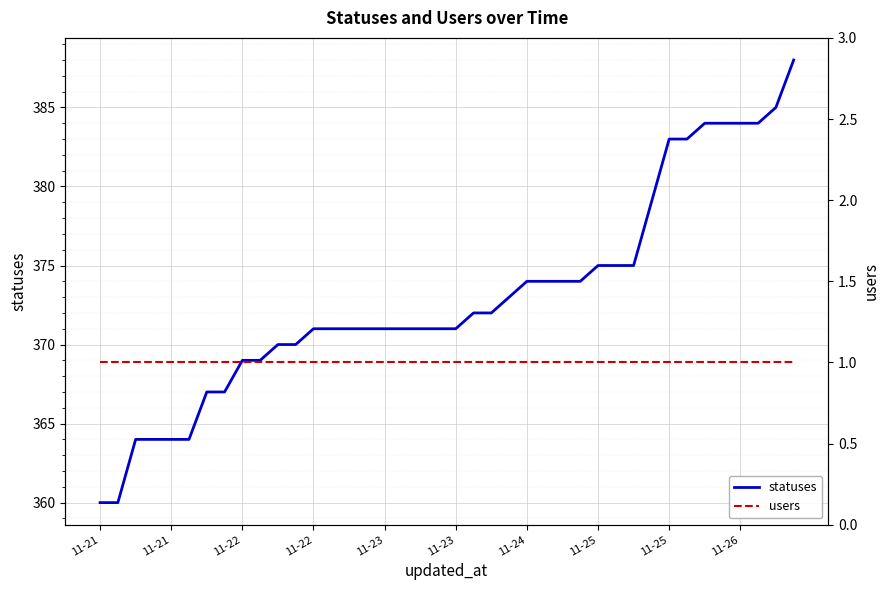

Which series changed the most between 23 and 27?

statuses